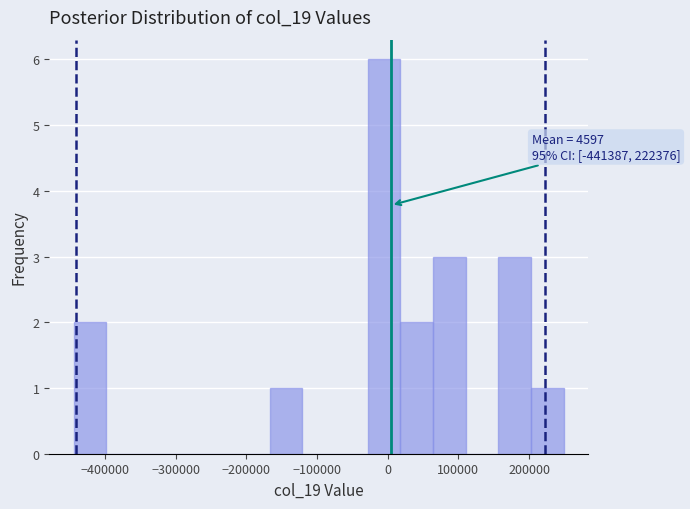

Which range on the x-axis has the tallest bar?

-30000 to 20000